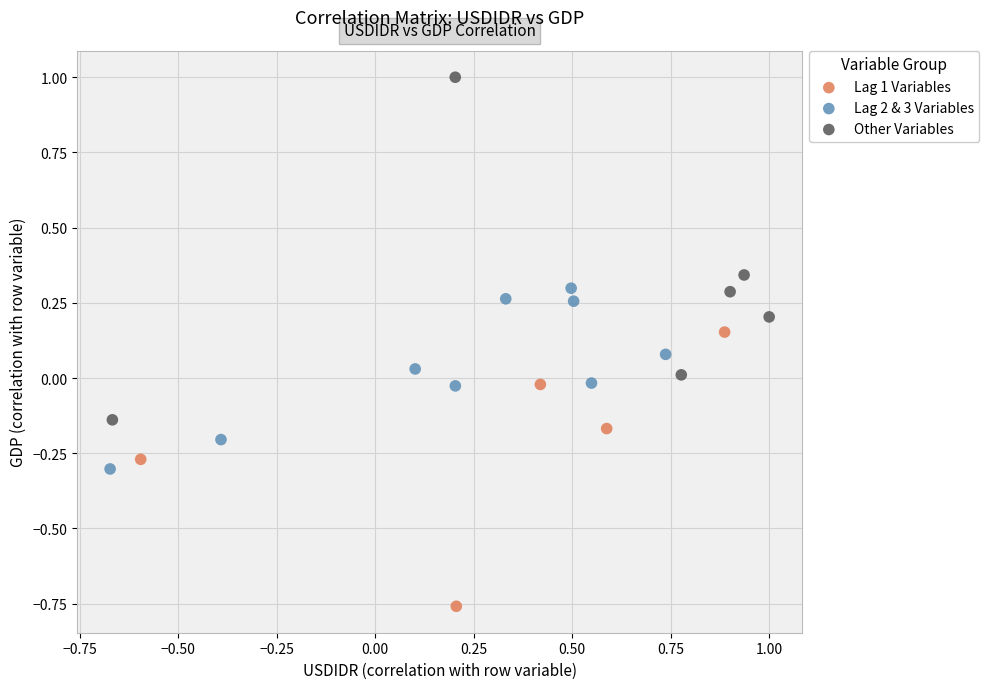

Which series has the widest spread of Y values?

Other Variables